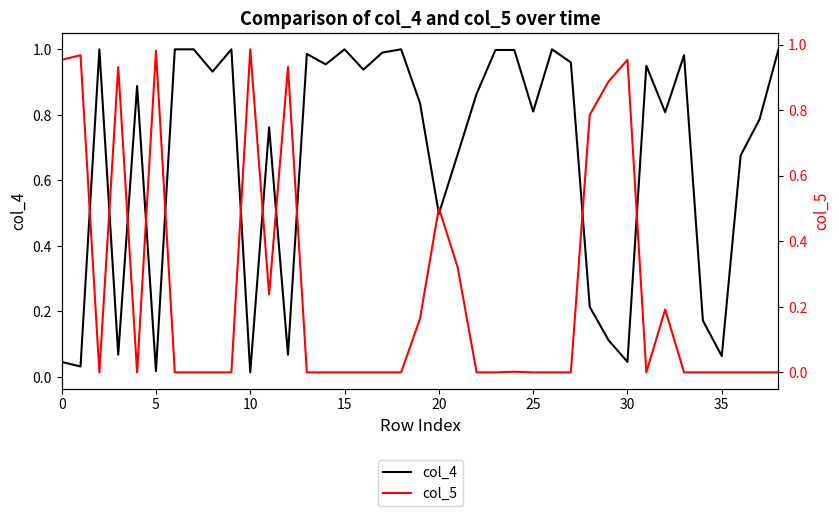

How many lines are shown in the chart?

2